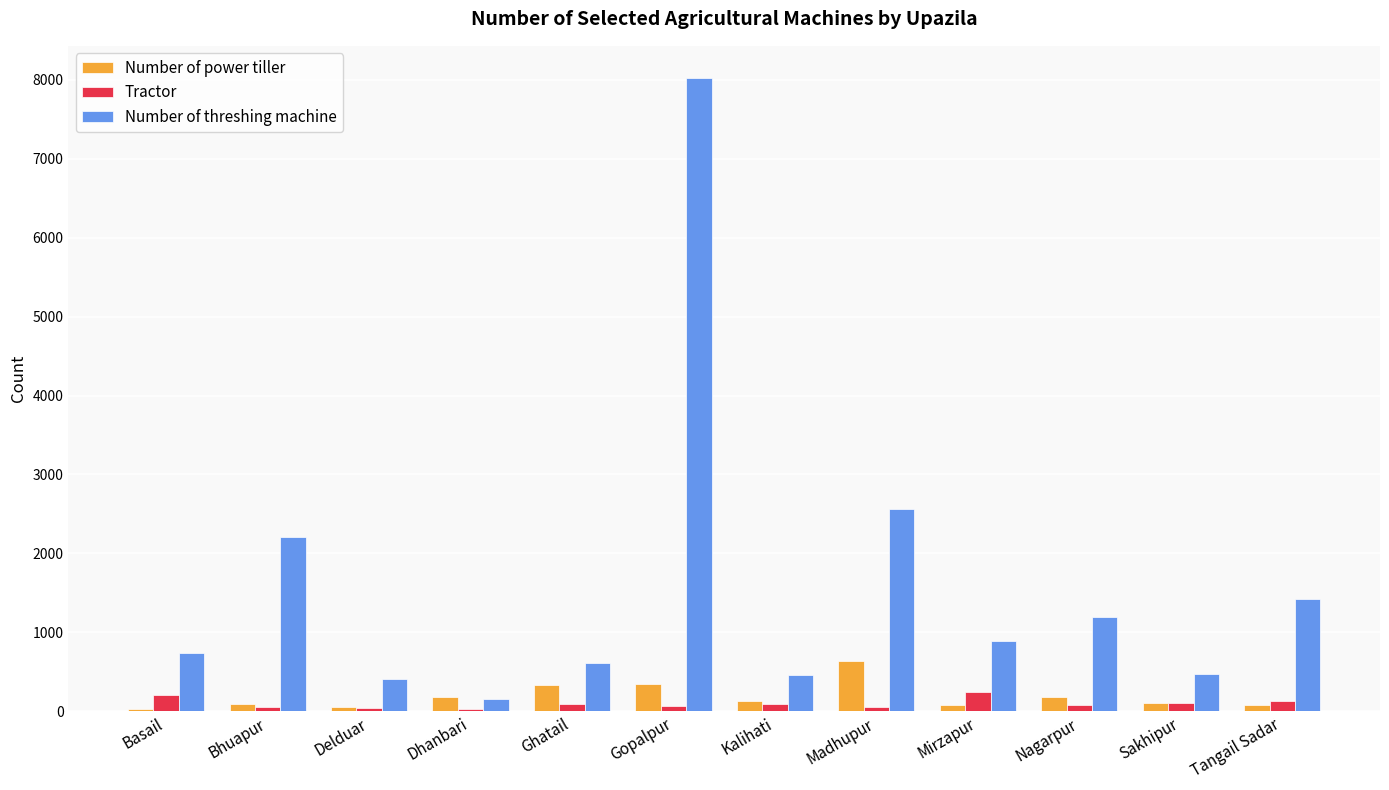

The Number of threshing machine series shows 8027 at Gopalpur. True or false?

True